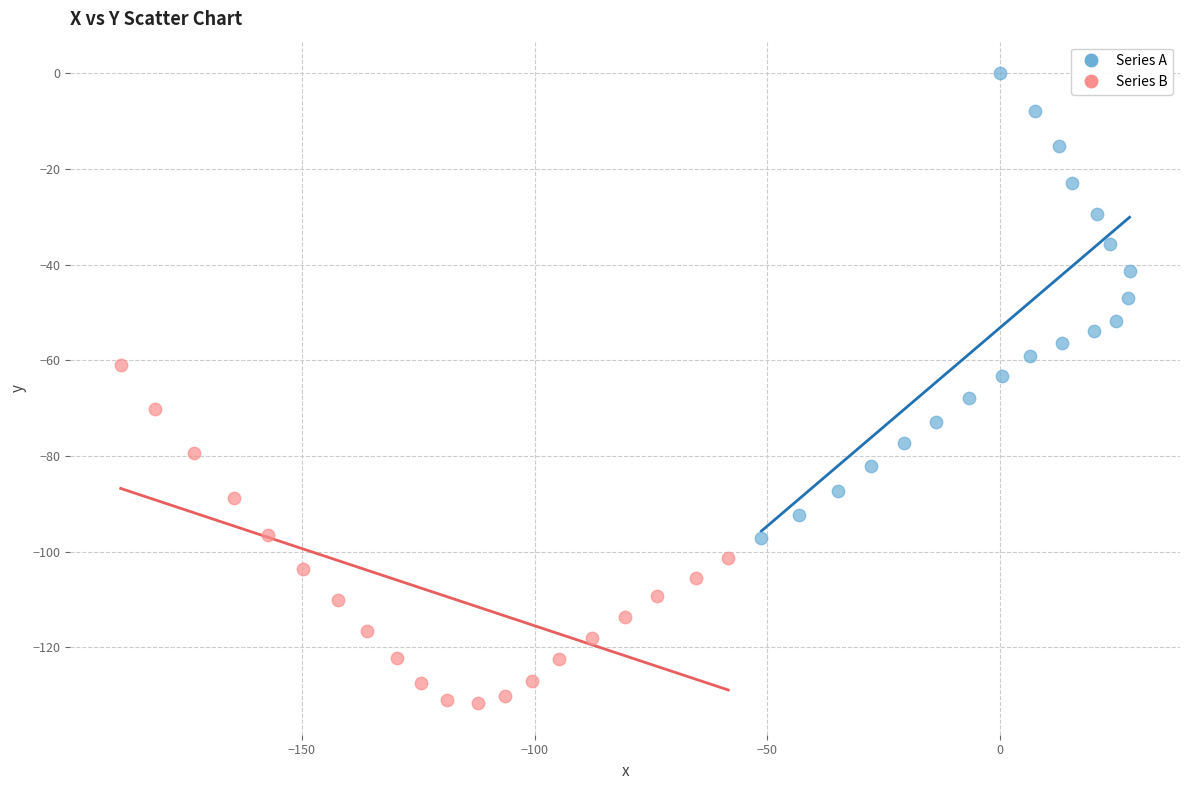

What are all the series names shown in the legend?

Series A, Series B